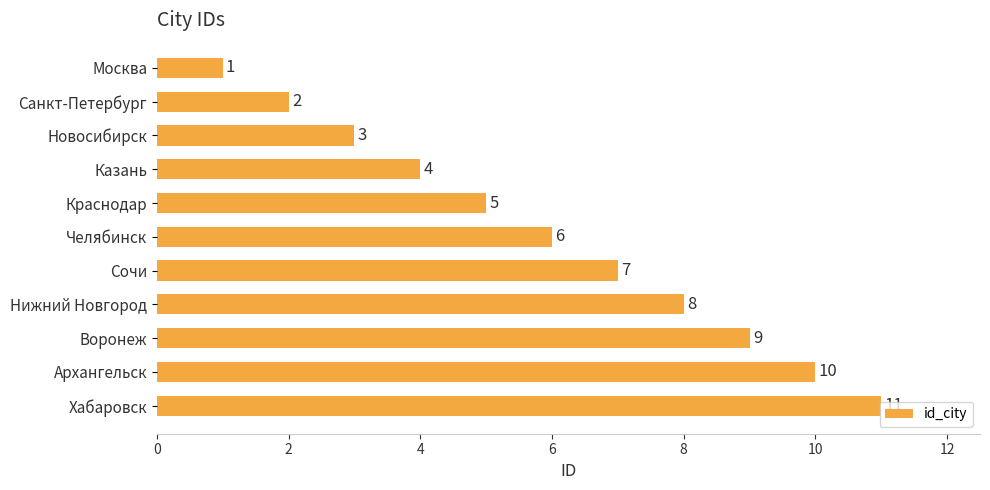

List the labels in order of value, smallest first.

Москва, Санкт-Петербург, Новосибирск, Казань, Краснодар, Челябинск, Сочи, Нижний Новгород, Воронеж, Архангельск, Хабаровск